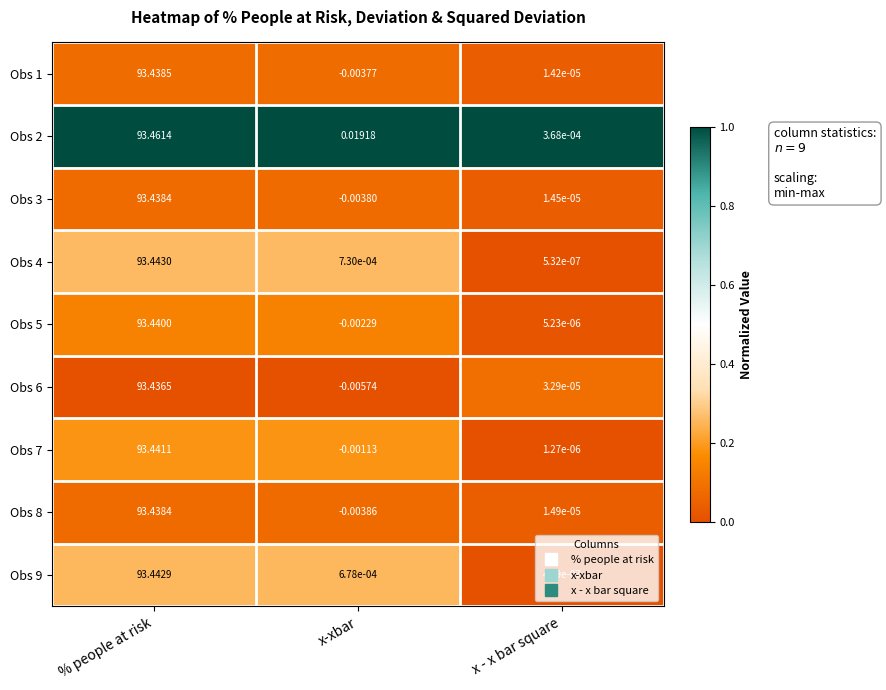

Which series has the largest range (max minus min)?

Obs 2